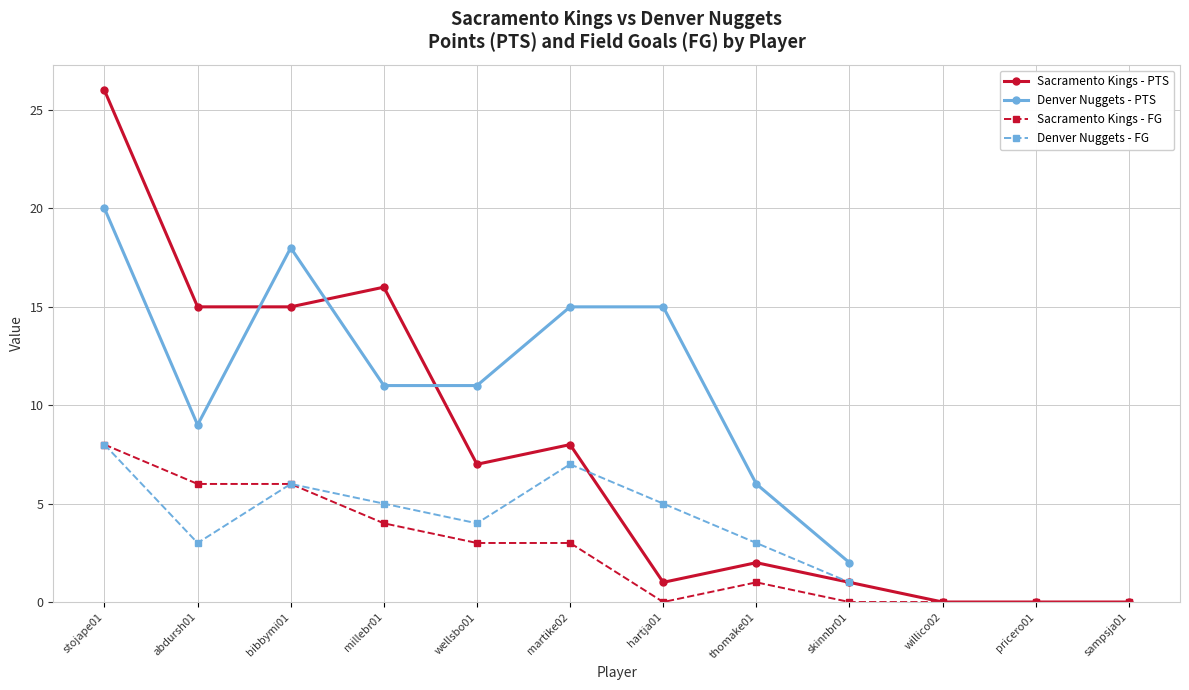

Count the number of values greater than 7.

5